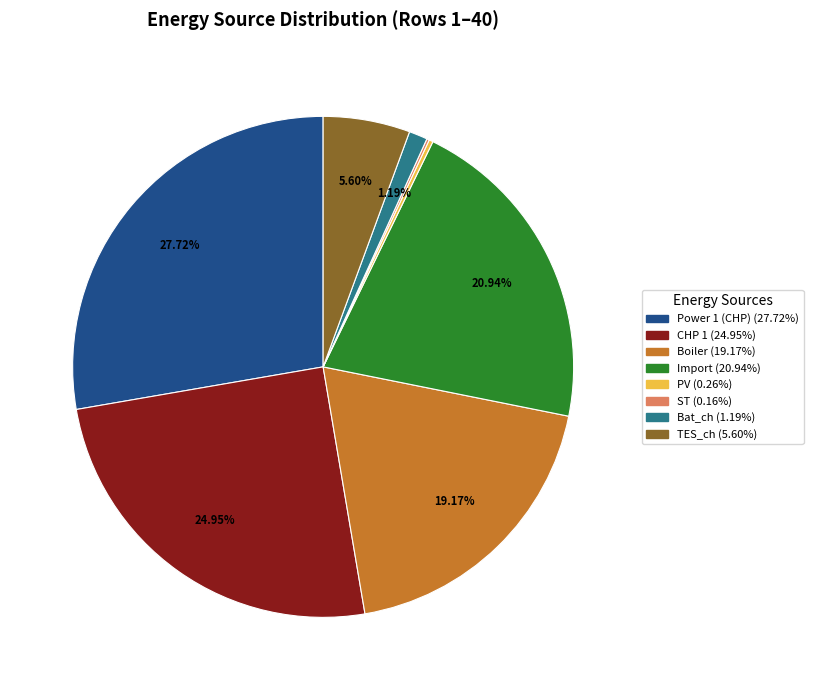

Is there any slice that represents more than half of the pie?

No